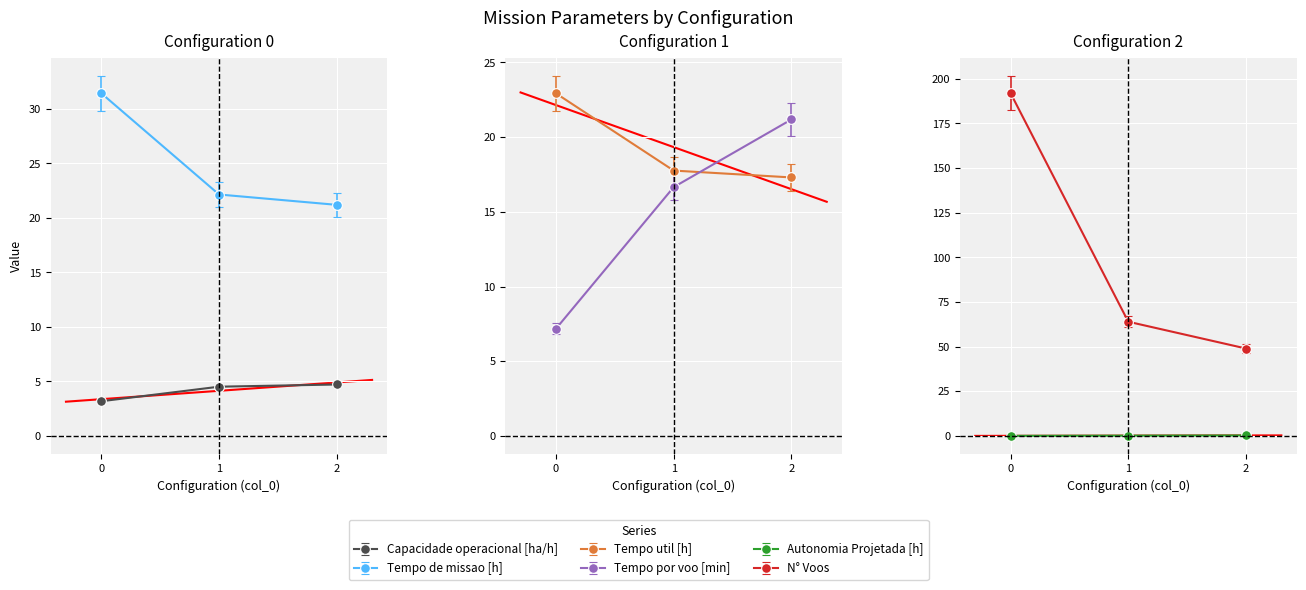

List the labels in order of Tempo por voo [min] value, smallest first.

0, 1, 2